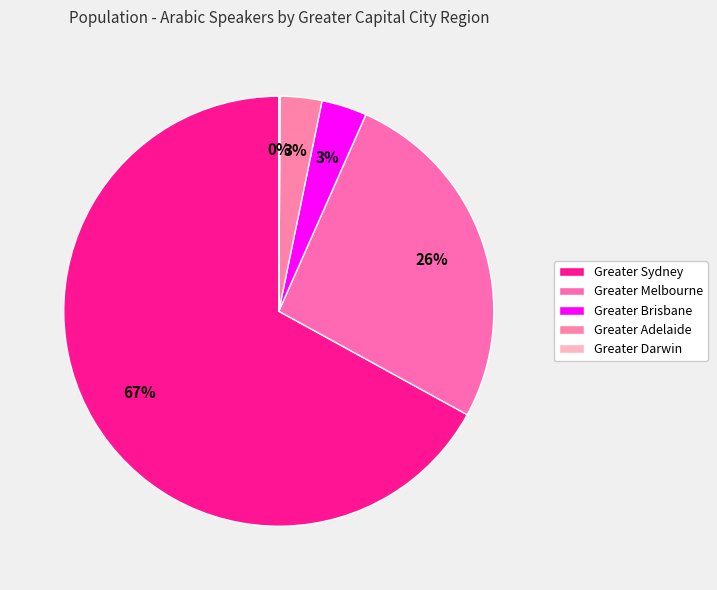

How many slices are in this pie chart?

5